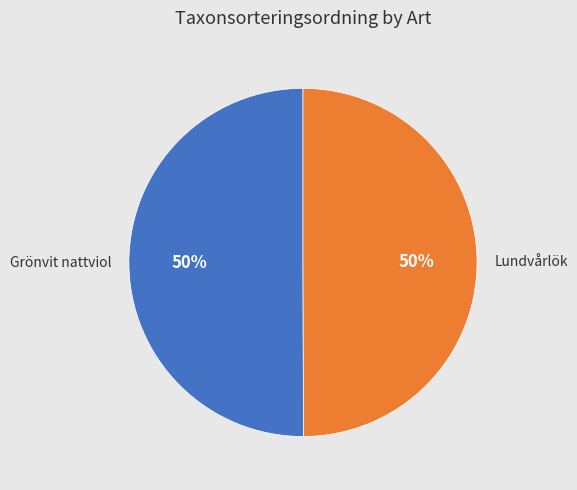

To the nearest percent, what is the average slice percentage?

50%